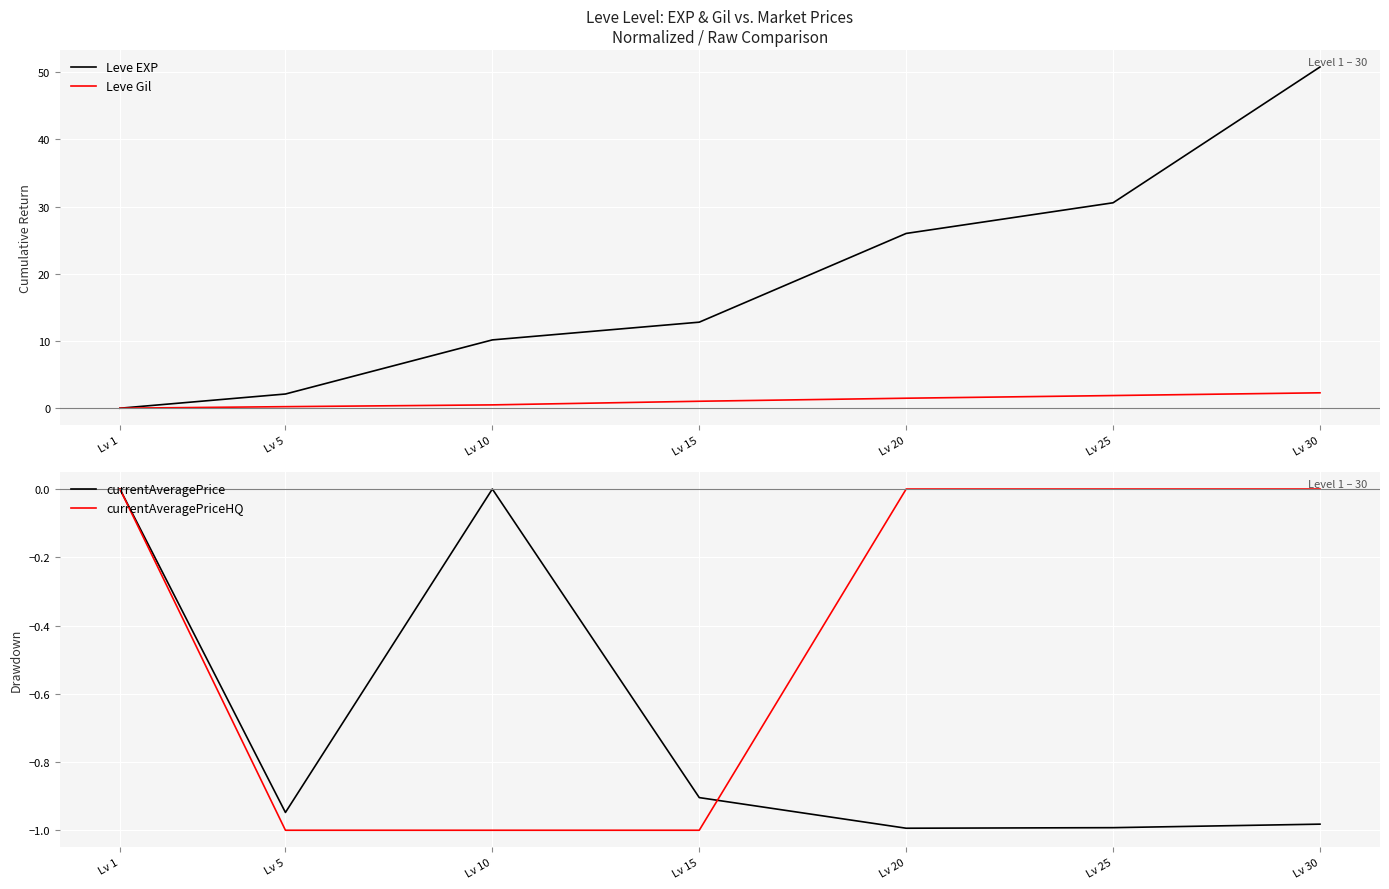

How many lines are shown in the chart?

4